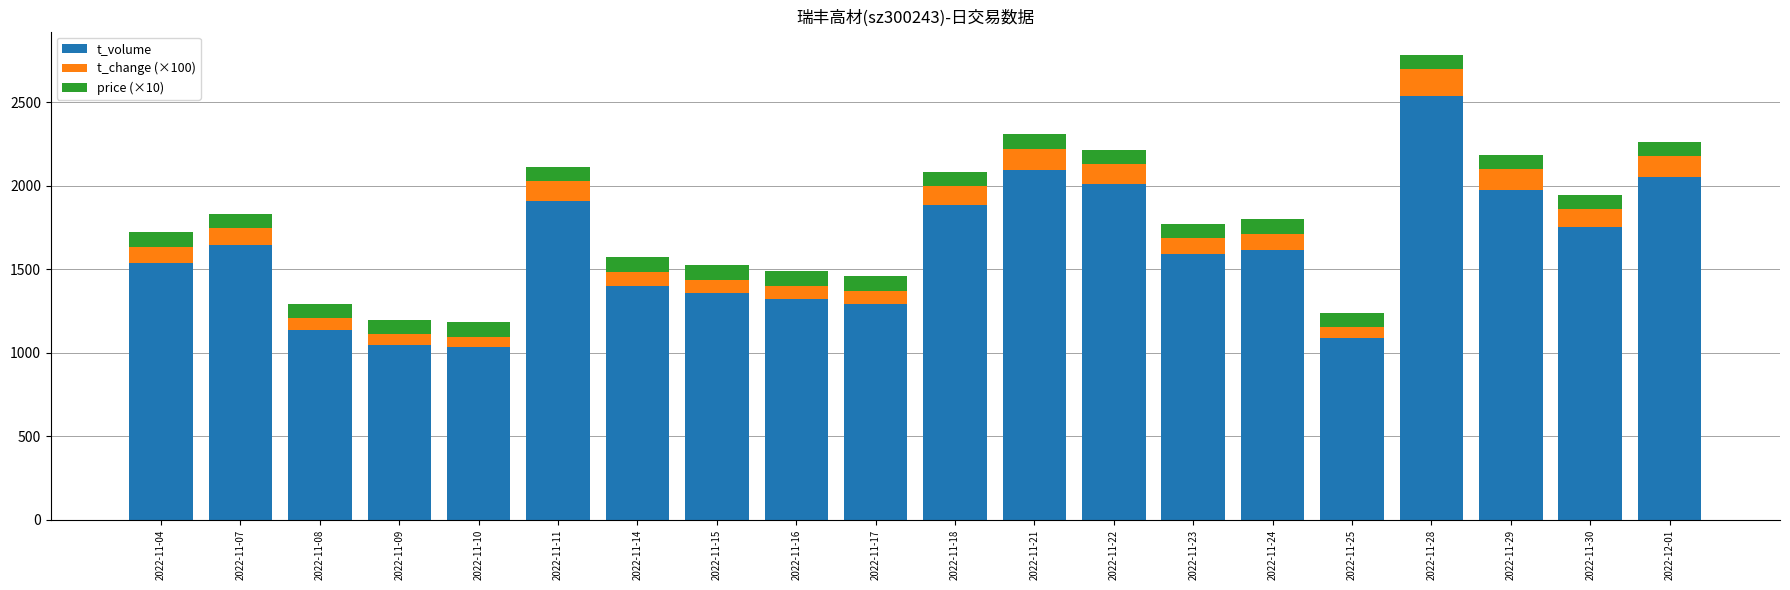

At which category is the sum across all series the highest?

2022-11-28